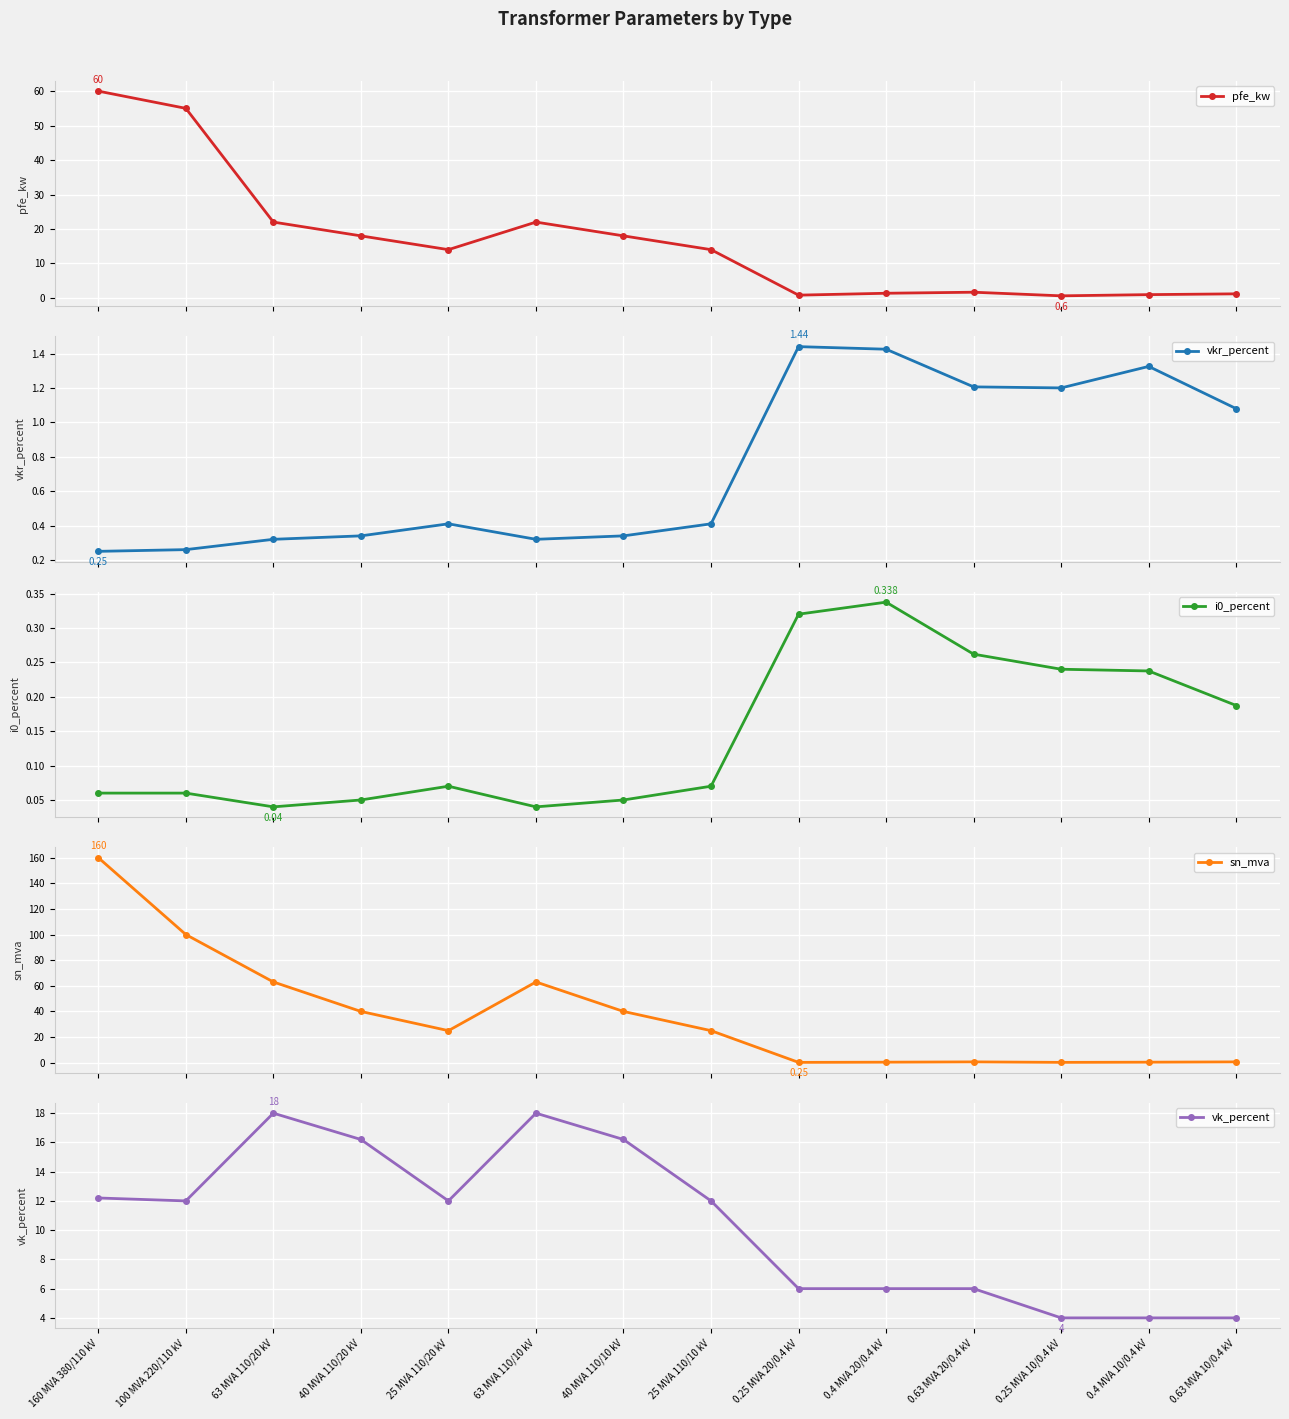

What value does the i0_percent series have at 0.4 MVA 20/0.4 kV?

0.3